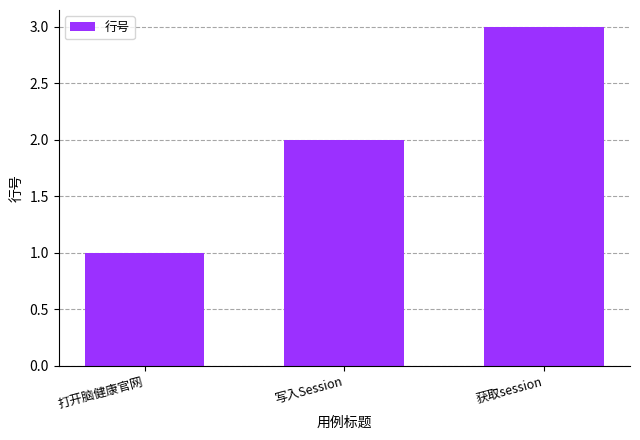

What is the sum of all values?

6